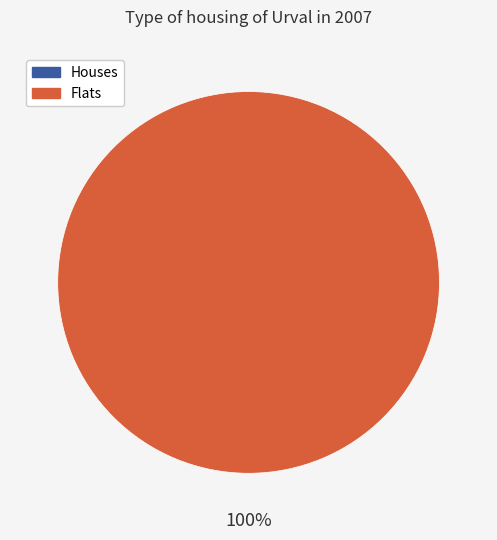

Between 1507217379 and 1509994885, which is larger?

1509994885